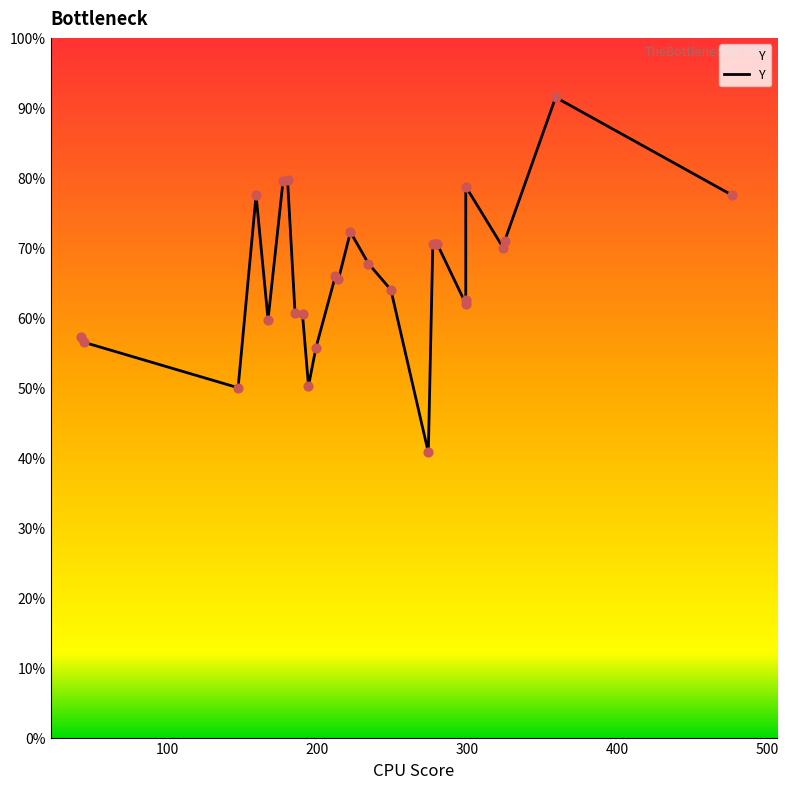

Between 167 and 199, which is larger?

167